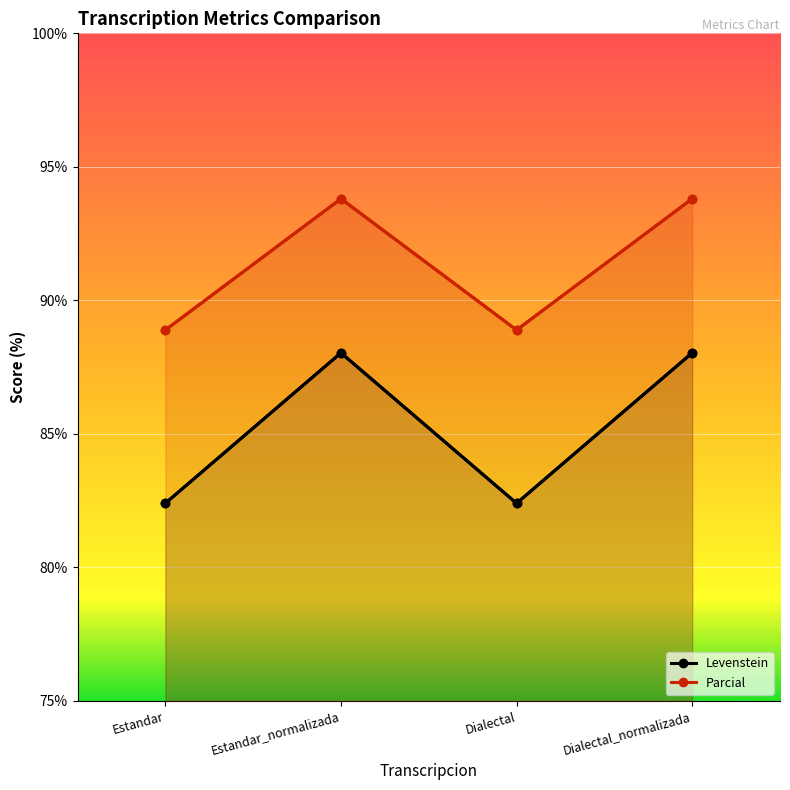

At which category does the chart reach its peak across all series?

Estandar_normalizada